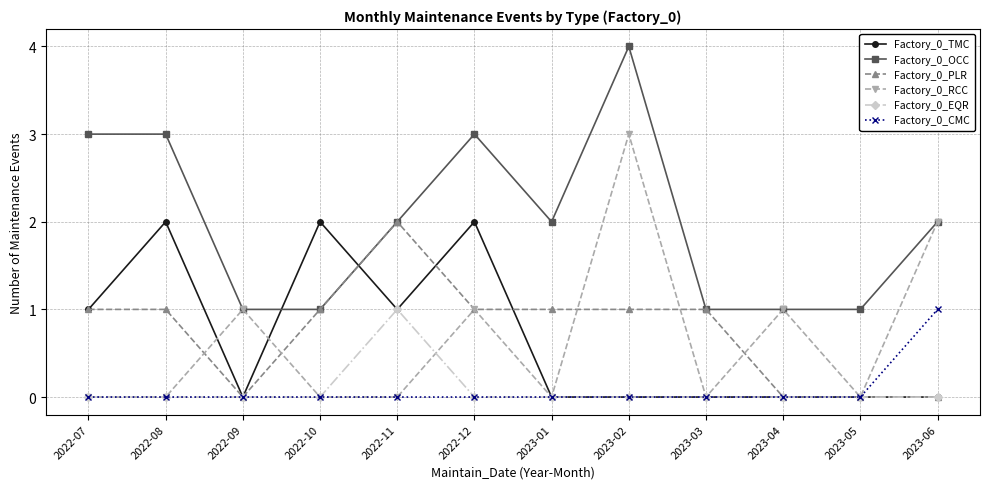

What is the greatest value displayed?

4